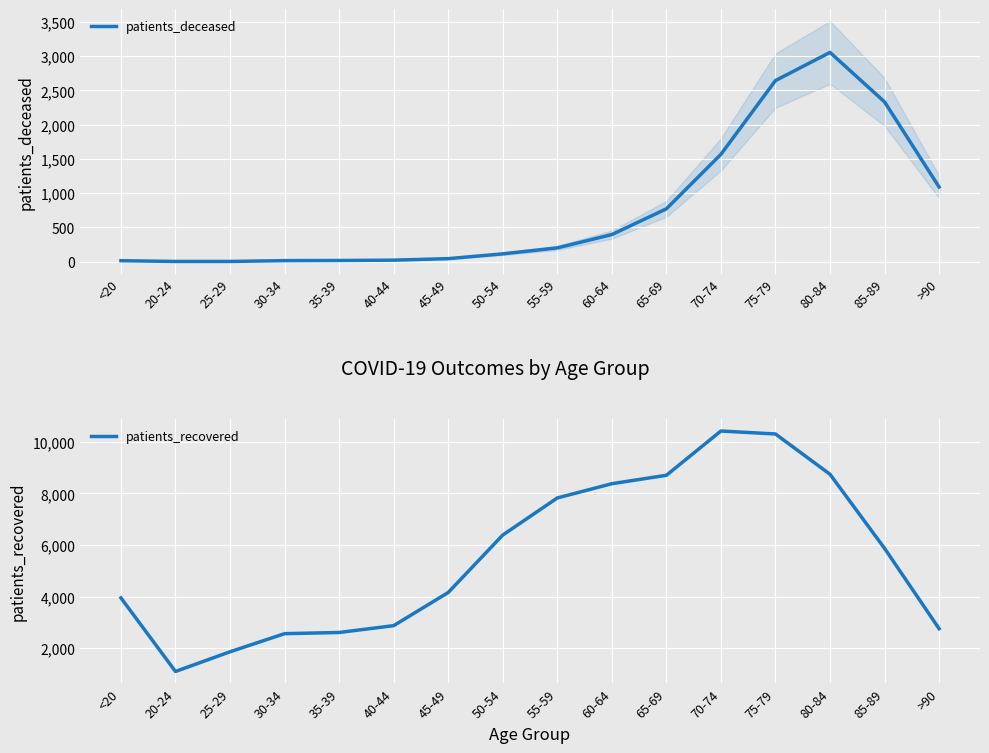

What are all the series names shown in the legend?

patients_deceased, patients_recovered